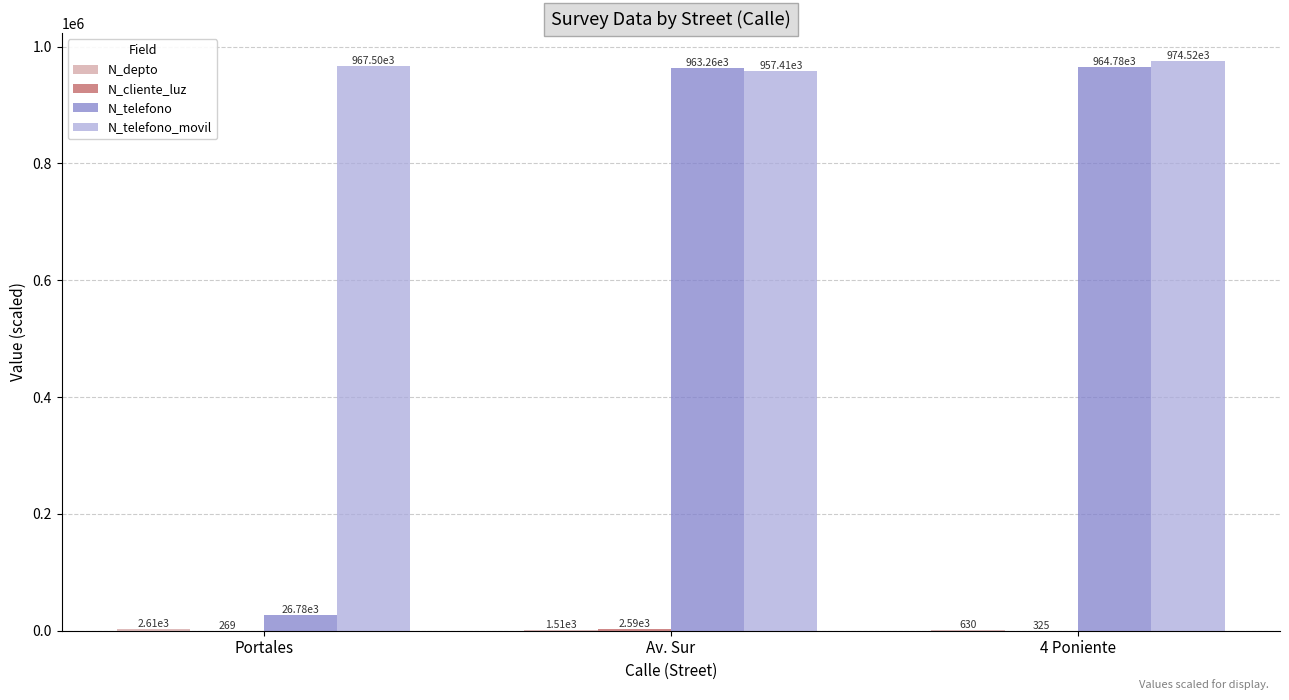

Which label corresponds to the largest value in the chart?

4 Poniente